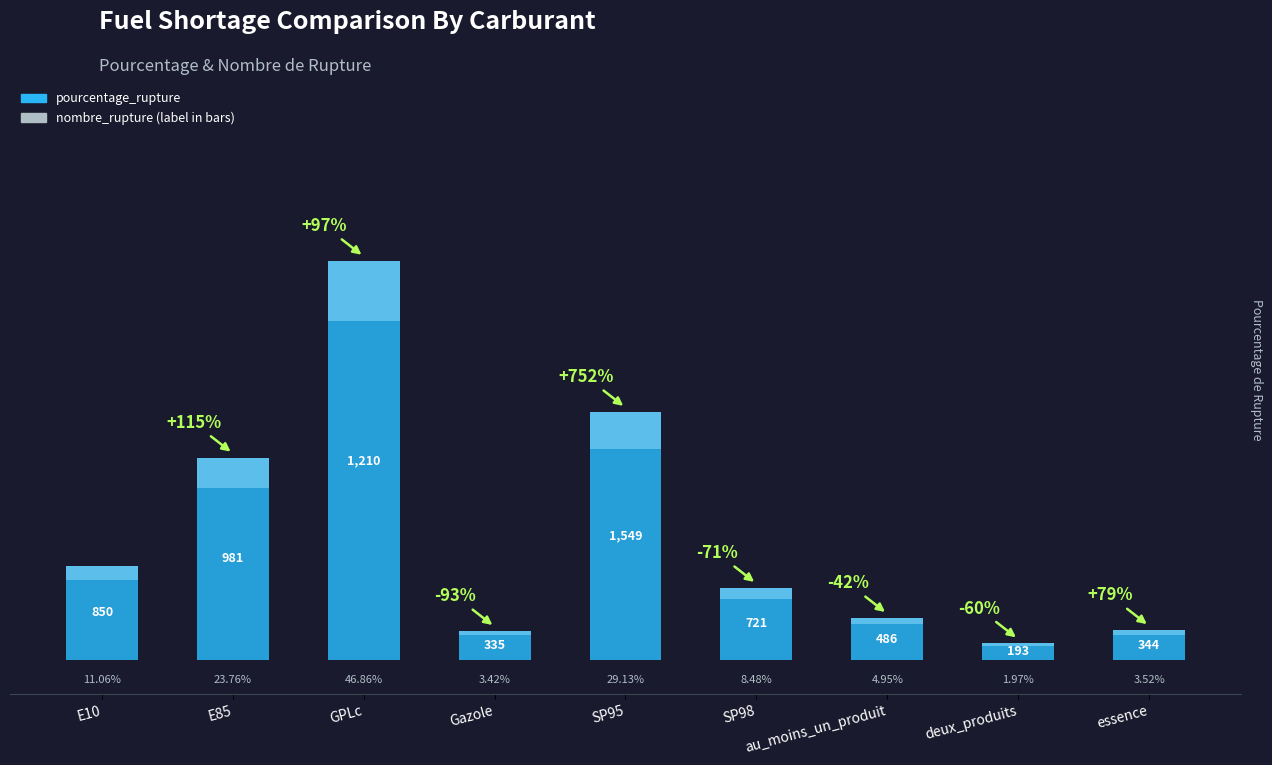

What is the minimum value shown in the chart?

2.0